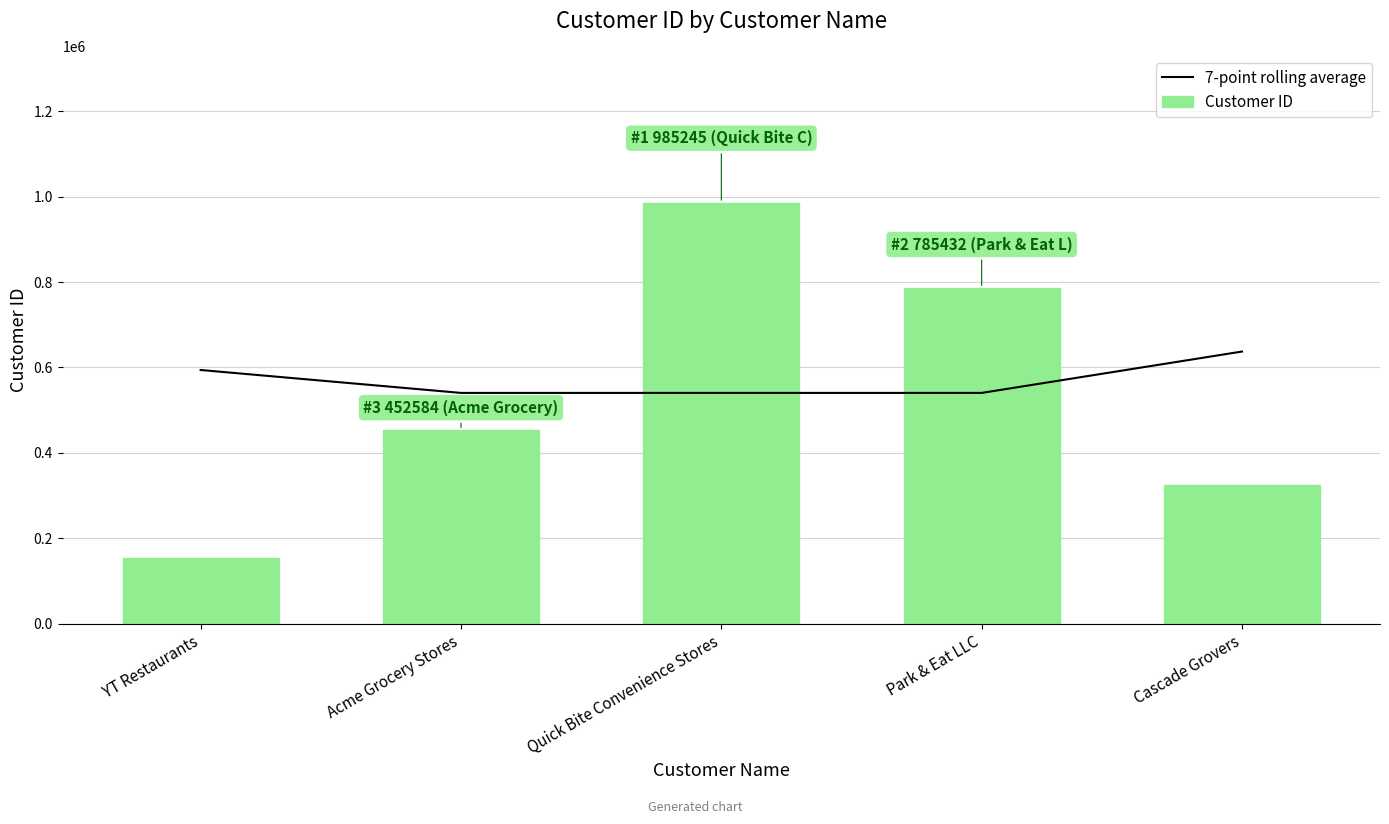

What is the label of the 3rd bar from the left?

Quick Bite Convenience Stores